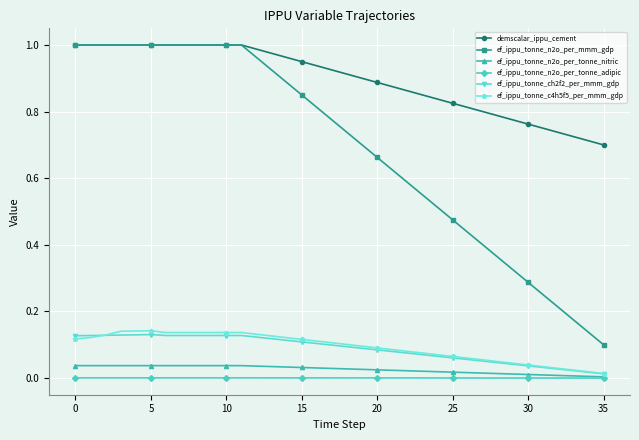

True or false: ef_ippu_tonne_n2o_per_mmm_gdp and ef_ippu_tonne_n2o_per_tonne_adipic cross at least once.

False